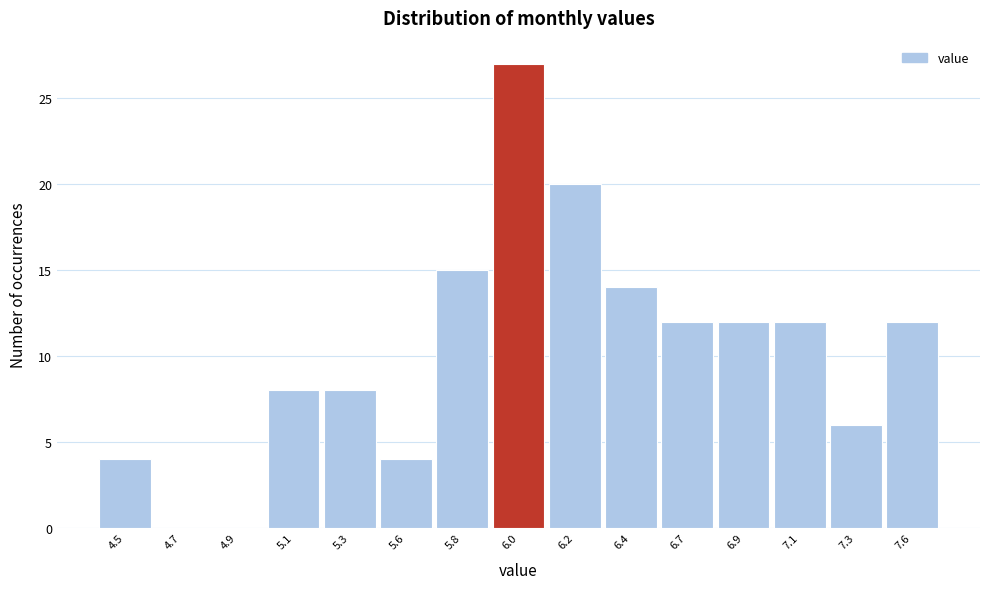

Reading right to left, extract all data points from this chart.

7.6=12	7.3=6	7.1=12	6.9=12	6.7=12	6.4=14	6.2=20	6.0=27	5.8=15	5.6=4	5.3=8	5.1=8	4.9=0	4.7=0	4.5=4